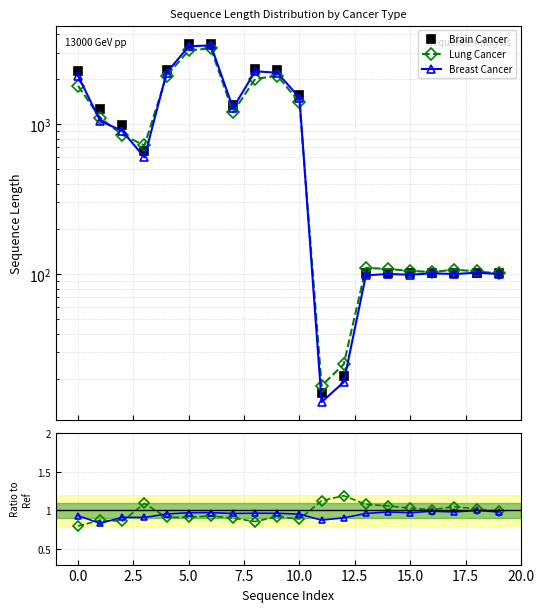

What value does the Lung Cancer series have at 14?

1.1